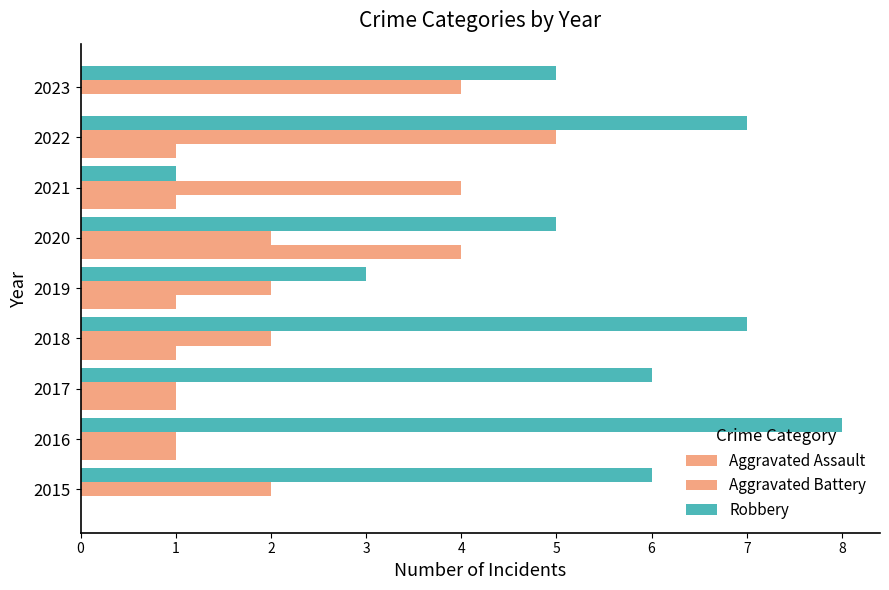

Count the number of categories in the chart.

9